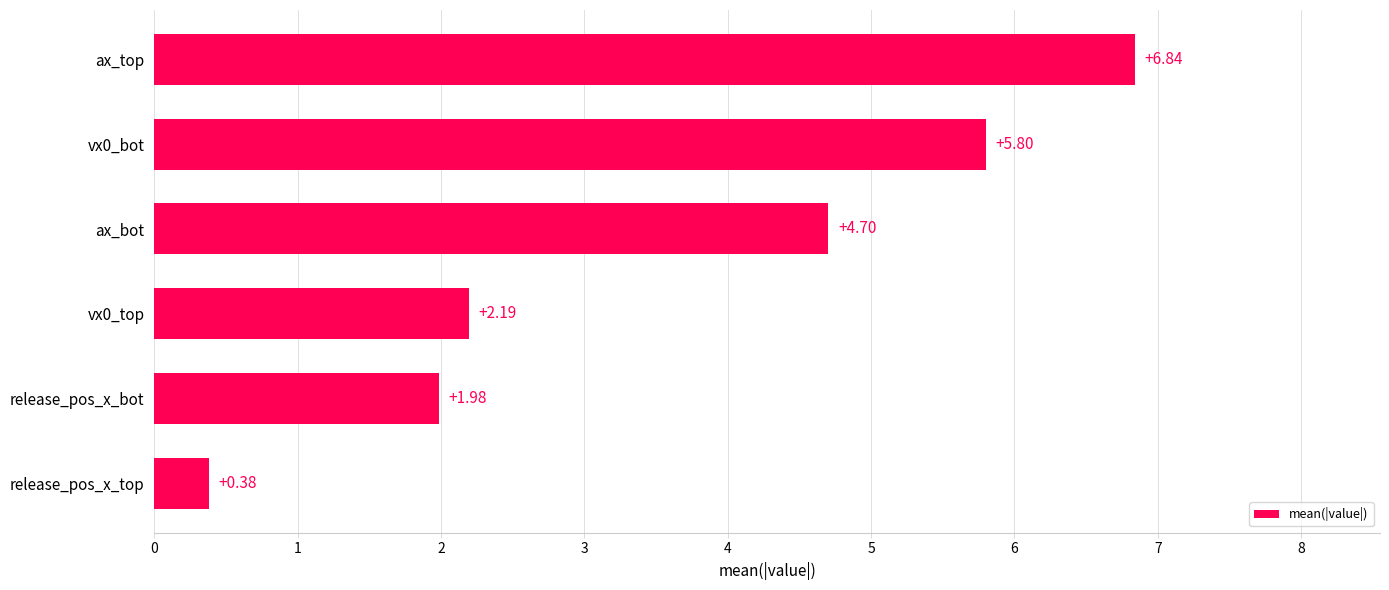

What is the average value?

3.7